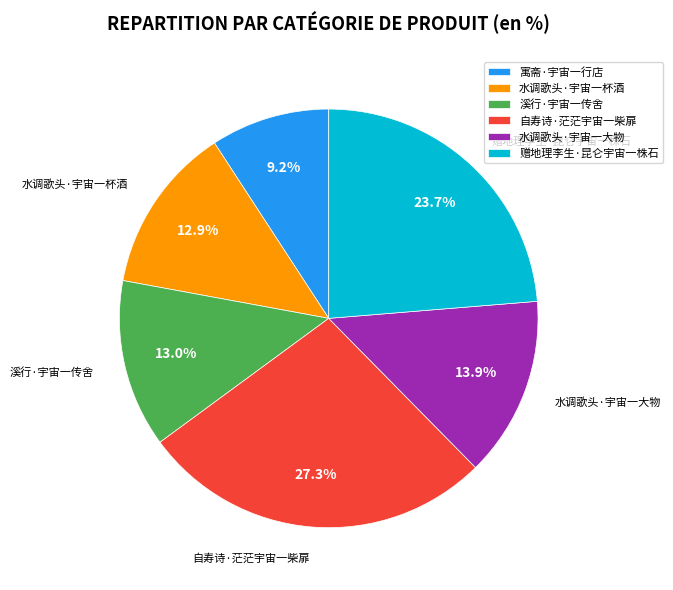

To the nearest percent, what is the difference between the 赠地理李生·昆仑宇宙一株石 and 寓斋·宇宙一行店 slice percentages?

15%